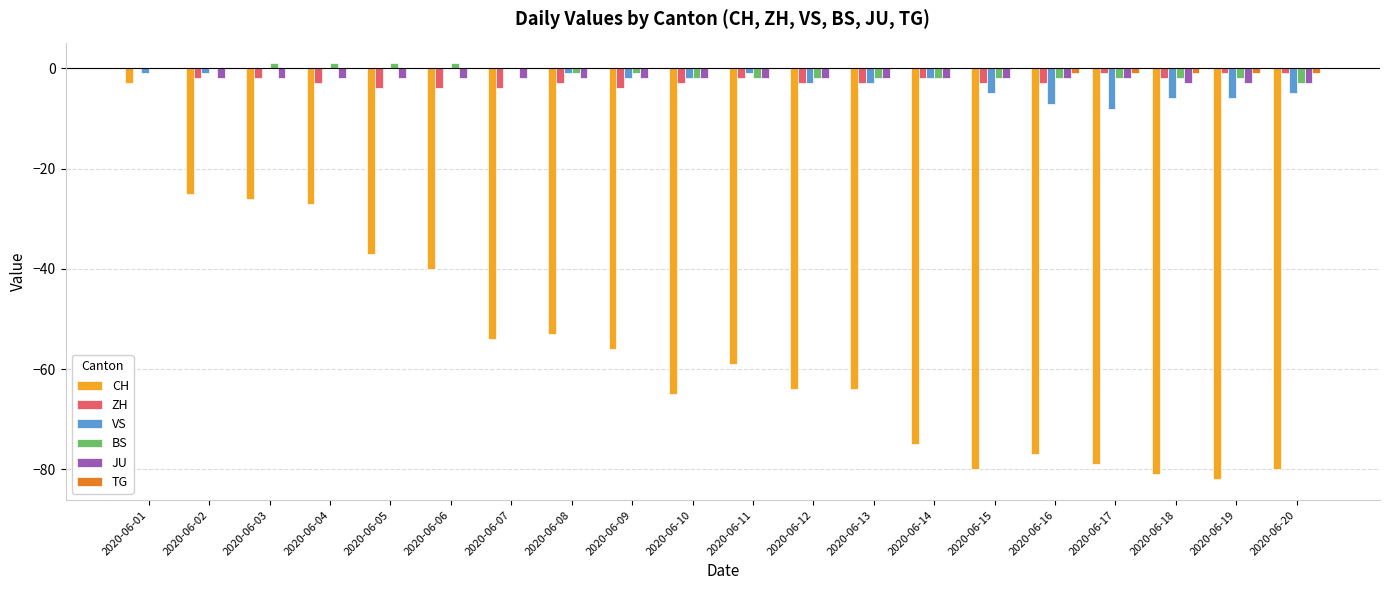

True or false: CH has a value of -40 at 2020-06-06.

True